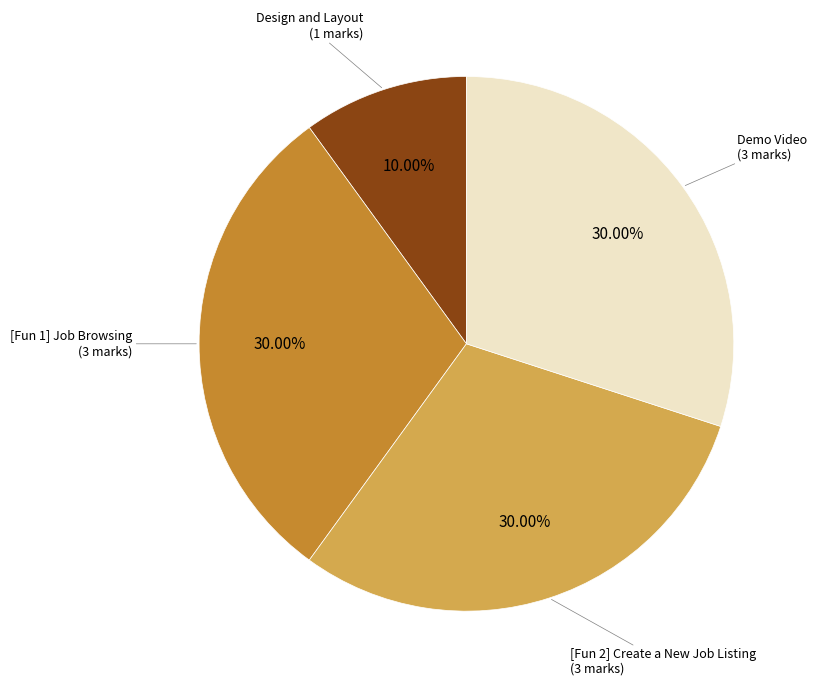

Is there any slice that represents more than half of the pie?

No